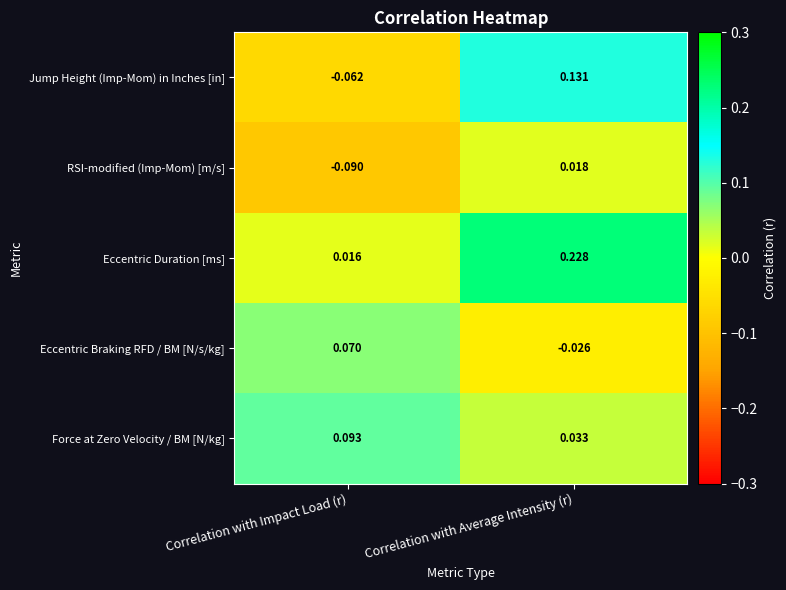

At how many categories does at least one series exceed 0?

2